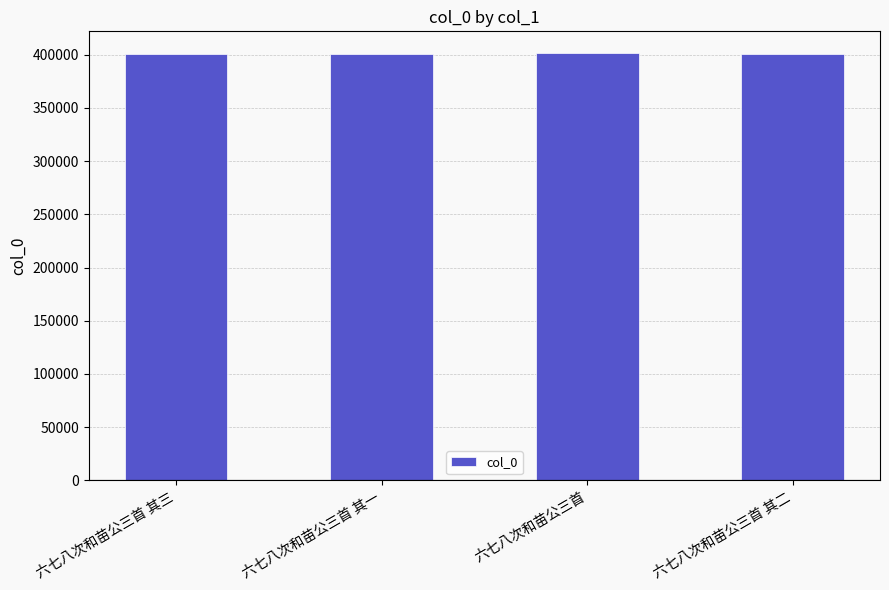

What is the sum of all values?

1605099